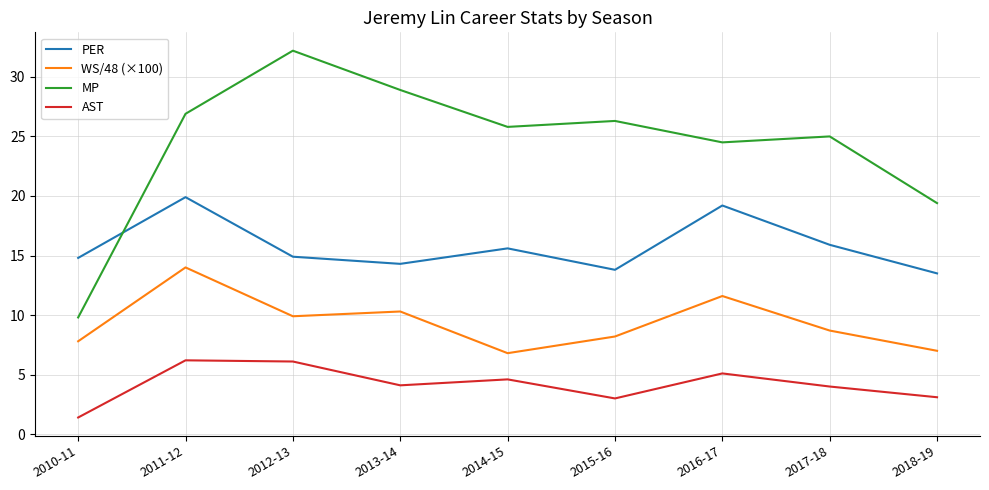

True or false: PER has a value of 10.9 at 2016-17.

False